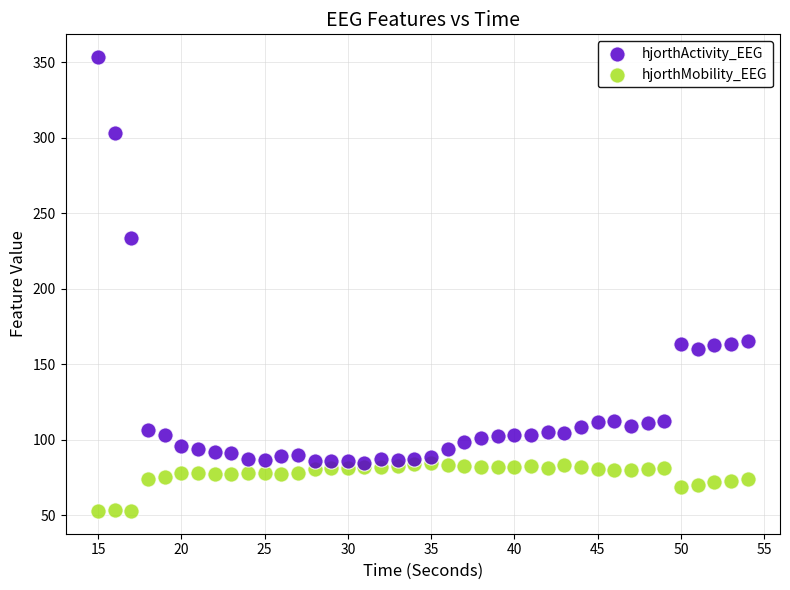

Which series contains the highest Y value?

hjorthActivity_EEG